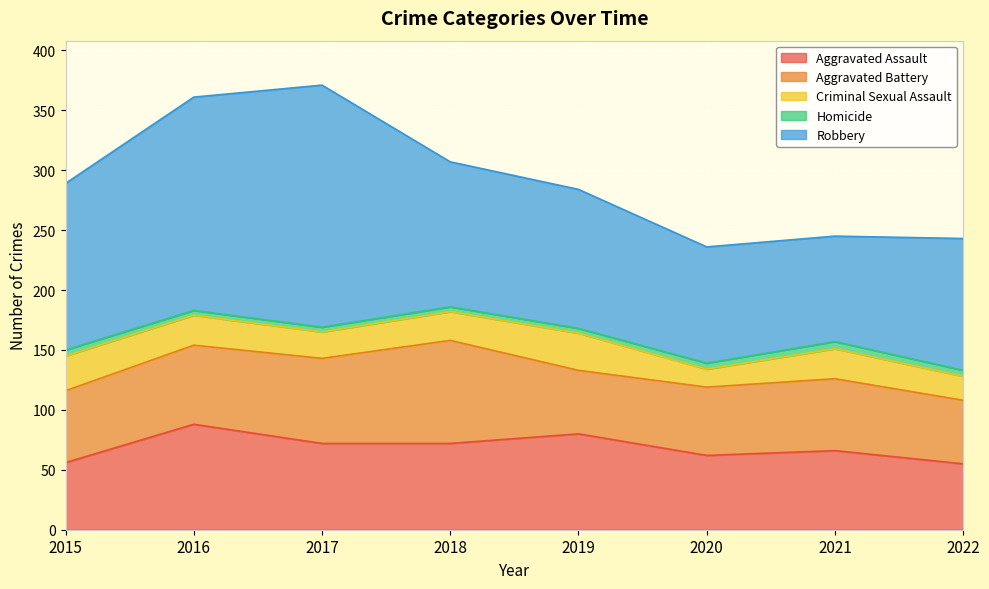

What is the value of the Criminal Sexual Assault point at the 5th from the left?

31